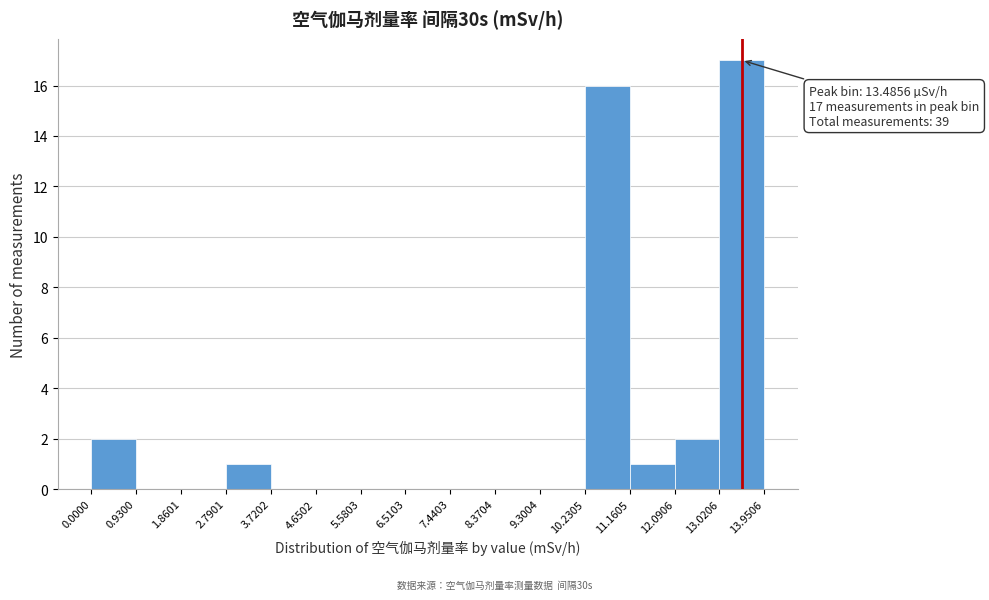

Which range on the x-axis has the tallest bar?

13.0206 to 13.9506